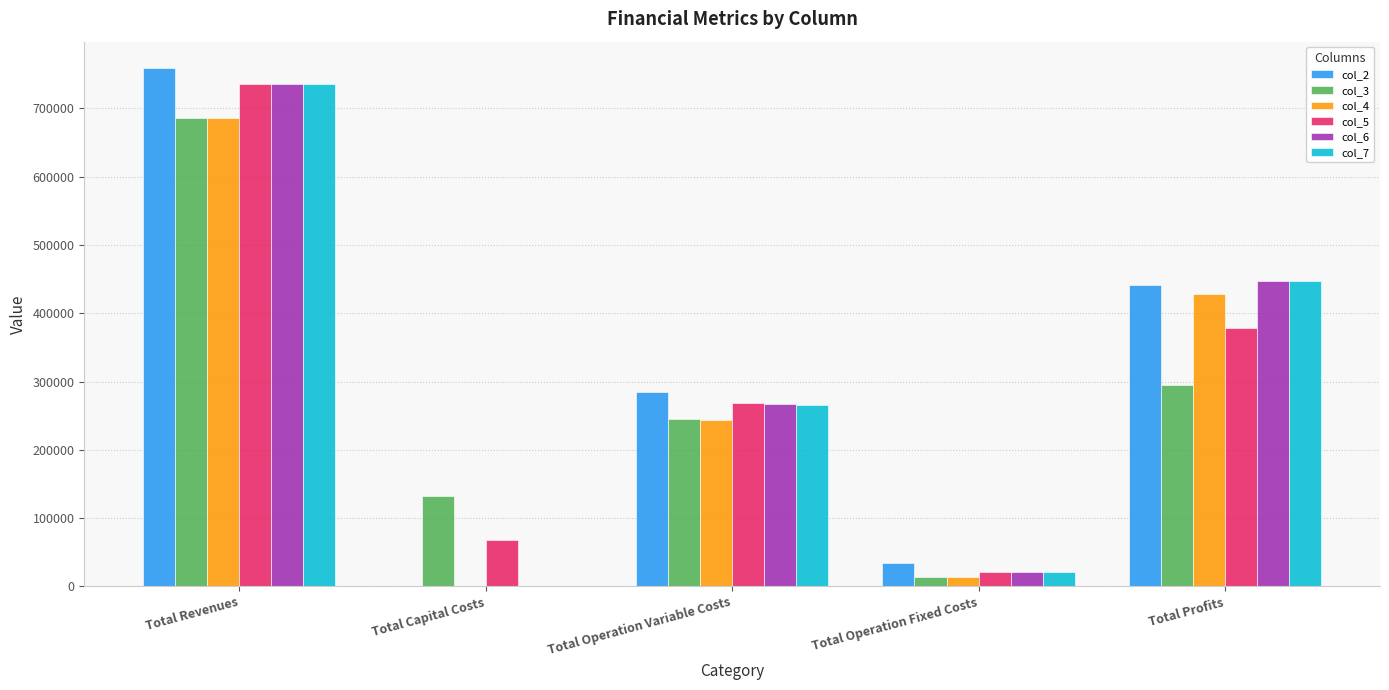

At which label does col_6 reach its peak?

Total Revenues